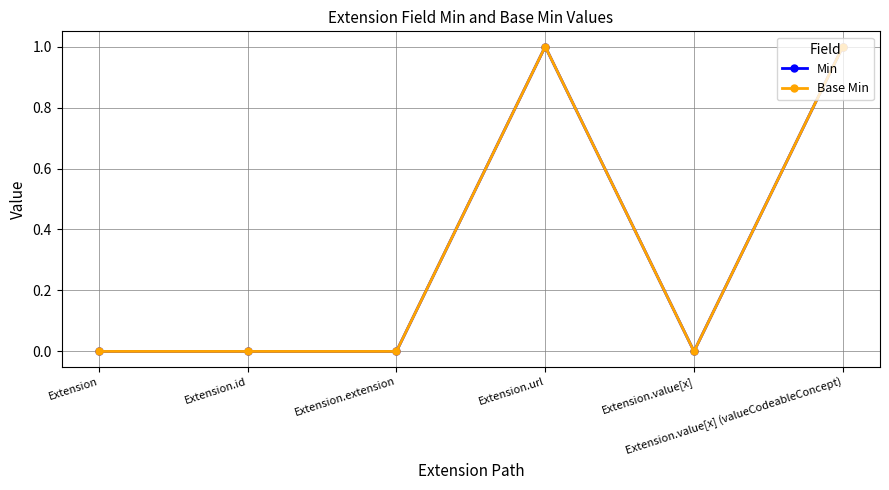

Reading left to right, extract all data points from this chart.

Min: Extension=0	Extension.id=0	Extension.extension=0	Extension.url=1	Extension.value[x]=0	Extension.value[x] (valueCodeableConcept)=1
Base Min: Extension=0	Extension.id=0	Extension.extension=0	Extension.url=1	Extension.value[x]=0	Extension.value[x] (valueCodeableConcept)=1